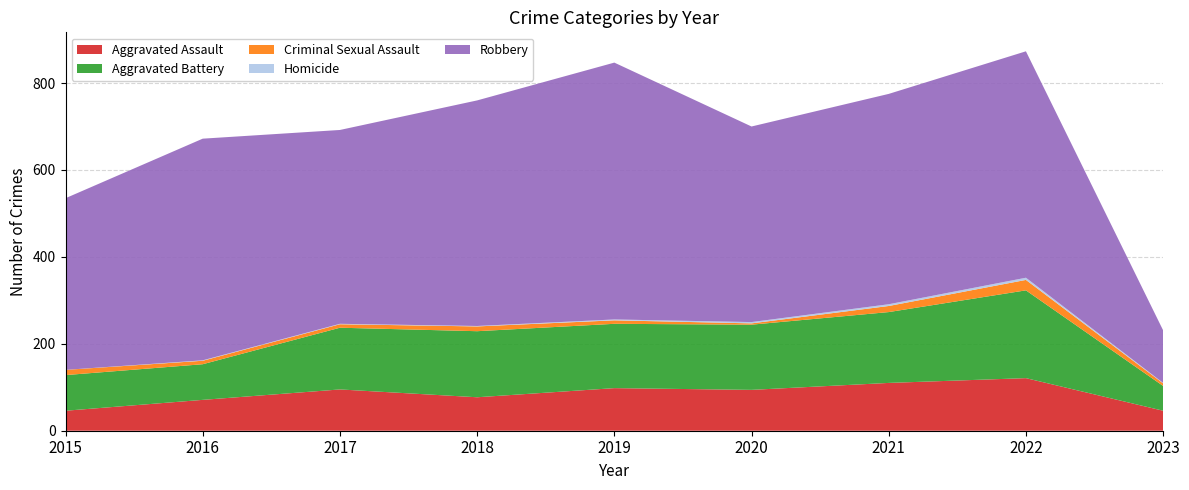

Reading left to right, list all the values displayed in this chart.

Aggravated Assault: 46	71	95	77	98	94	110	121	46
Aggravated Battery: 82	82	142	152	148	150	163	202	57
Criminal Sexual Assault: 12	8	8	11	8	3	14	24	6
Homicide: 0	1	1	1	2	3	4	5	1
Robbery: 395	510	446	519	591	450	484	521	121